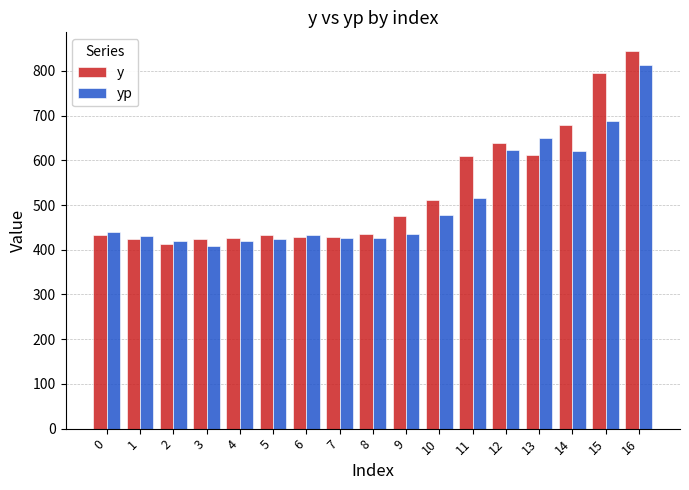

Which series has the largest total across all categories?

y